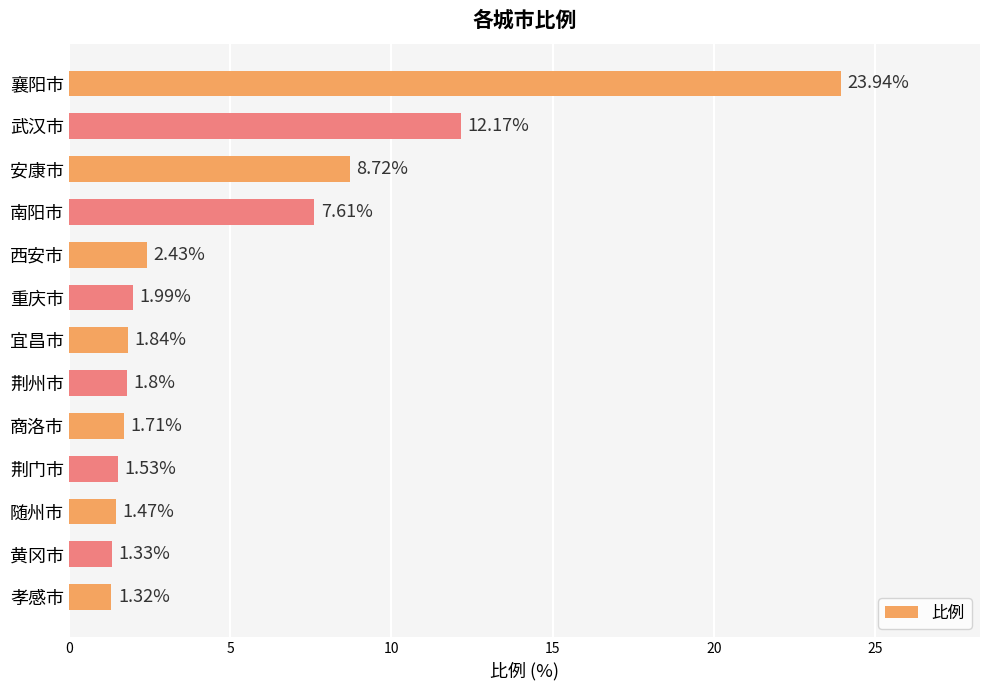

Rank the categories by value from lowest to highest.

孝感市, 黄冈市, 随州市, 荆门市, 商洛市, 荆州市, 宜昌市, 重庆市, 西安市, 南阳市, 安康市, 武汉市, 襄阳市